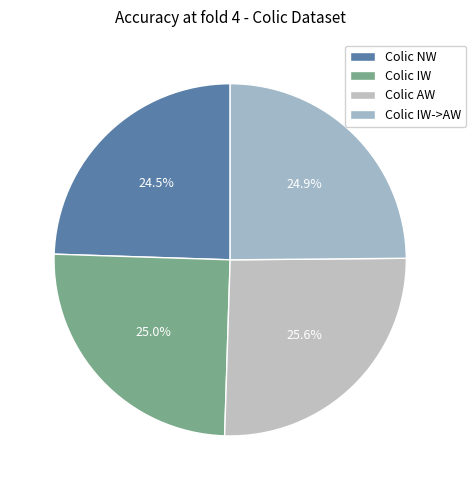

Between Colic IW and Colic AW, which is larger?

Colic AW